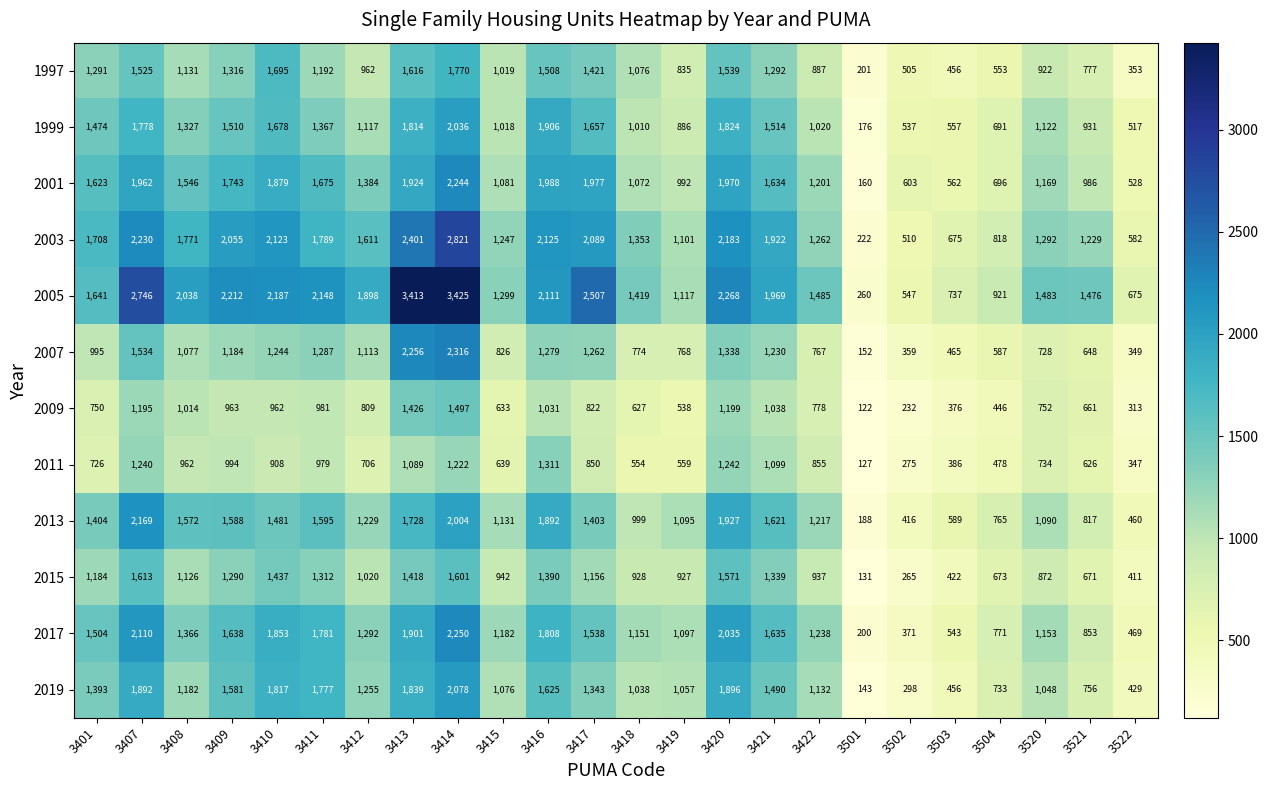

Where is 2011 nearest to the value 719?

3401